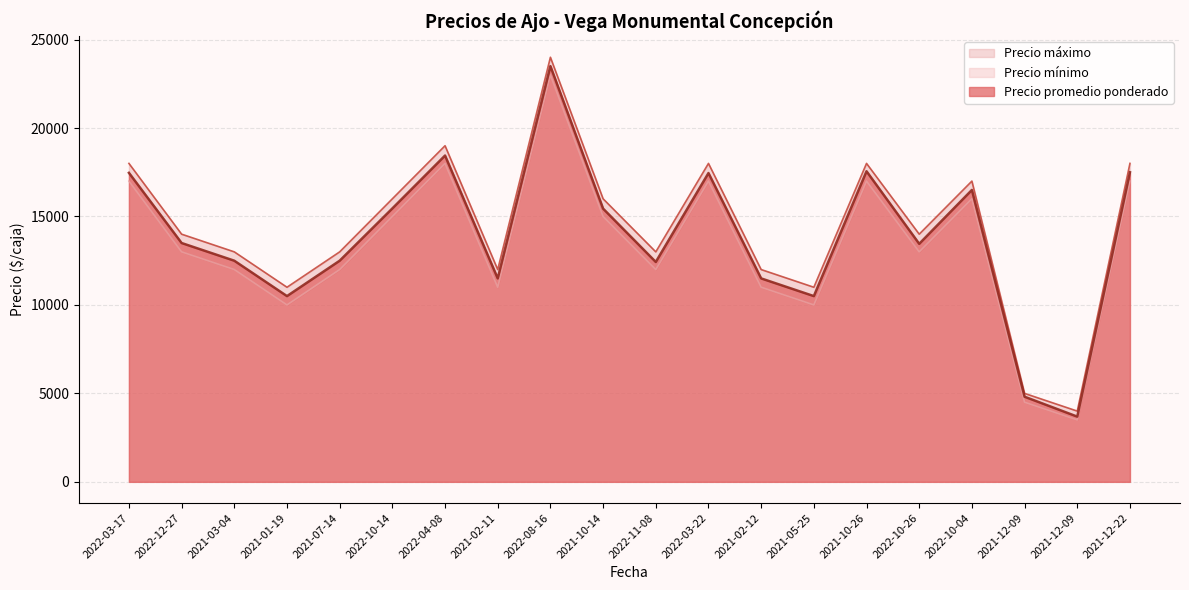

True or false: Precio mínimo and Precio máximo cross at least once.

False